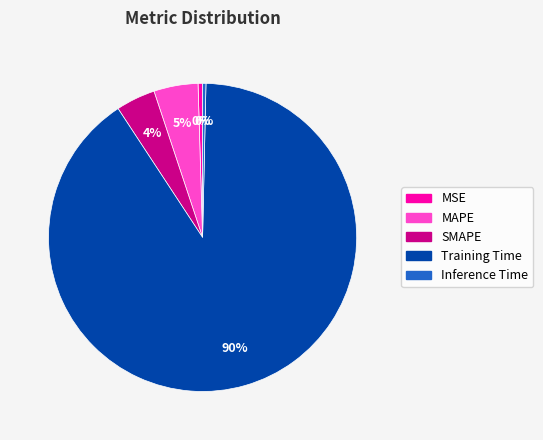

Is the sum of SMAPE and MAPE greater than half?

No